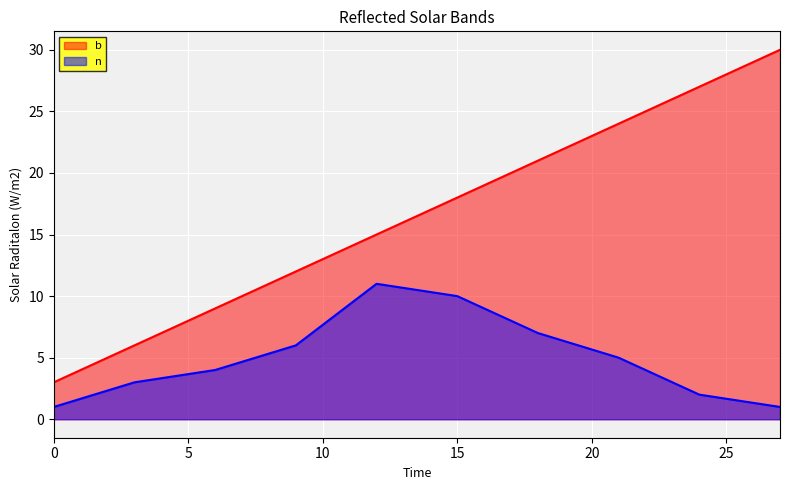

Is the value of b at 9 greater than the value of n at 12?

Yes